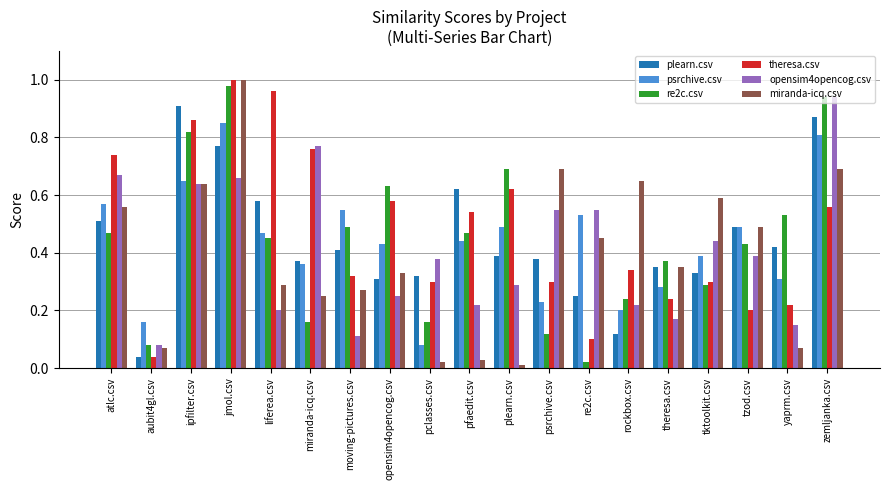

True or false: miranda-icq.csv has a value of 0.1 at moving-pictures.csv.

False